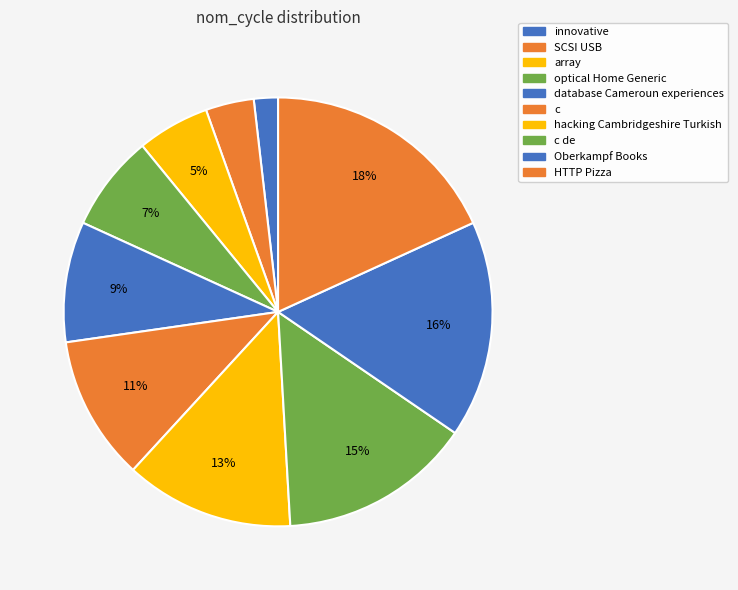

Which slice is the smallest?

innovative